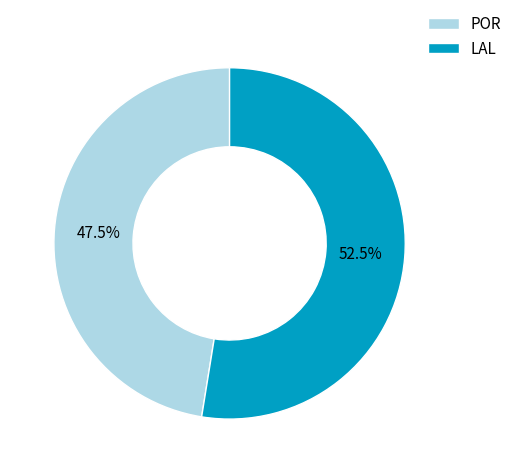

What is the majority slice?

LAL